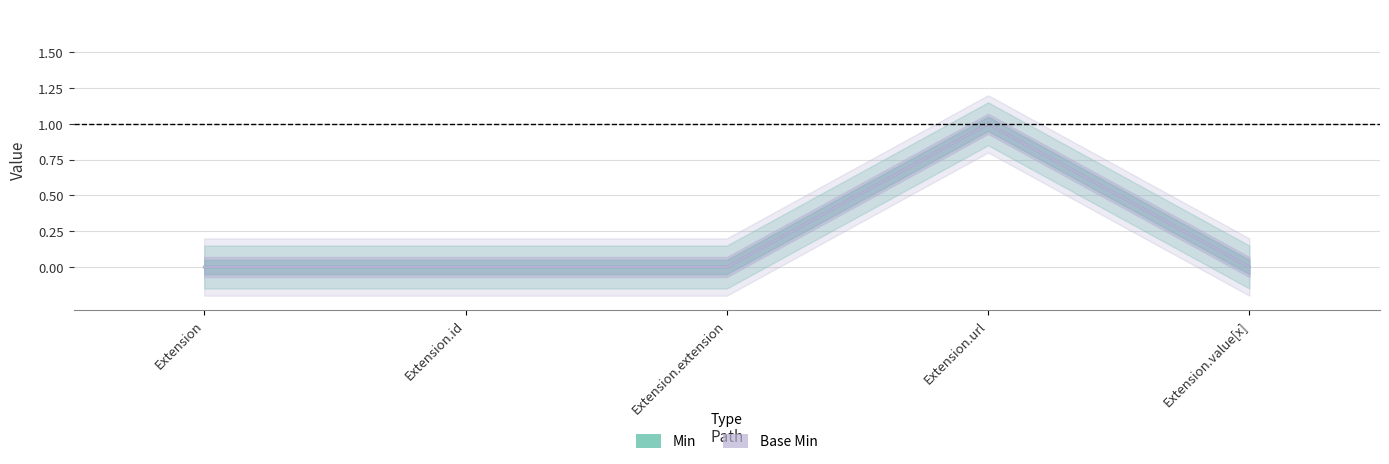

How many data points does each series have?

5